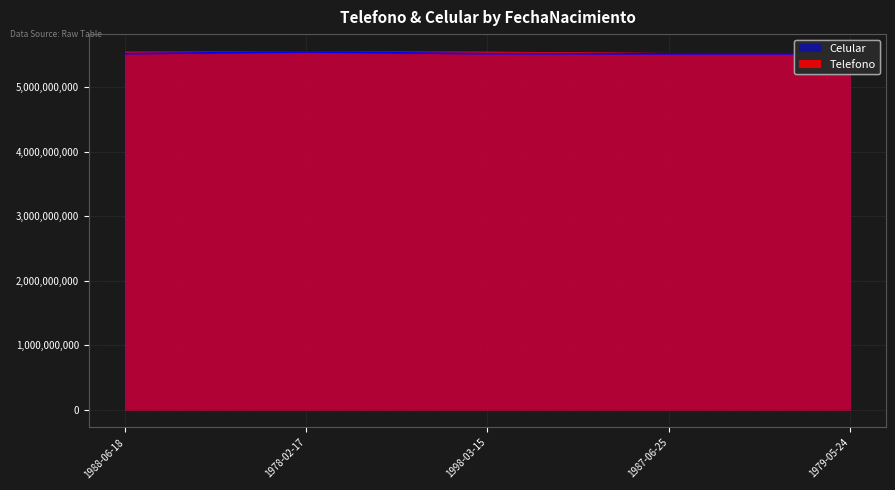

Where do Celular and Telefono first cross each other?

1988-06-18 and 1978-02-17